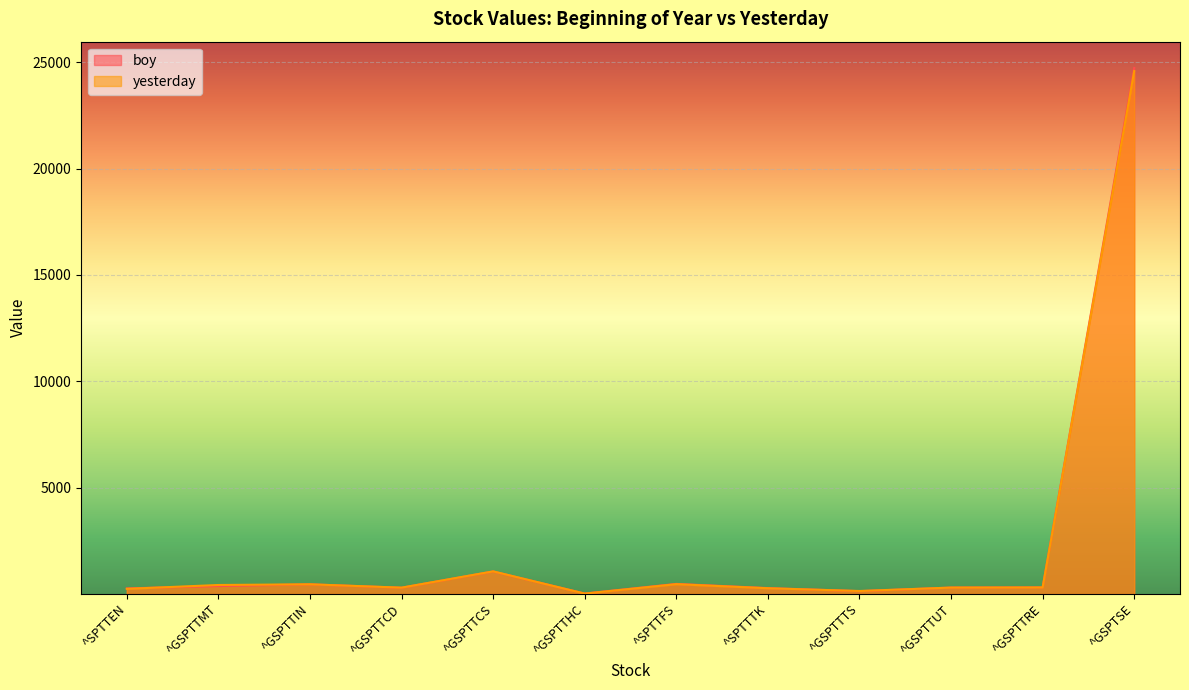

What is the average value of the yesterday series?

2384.2